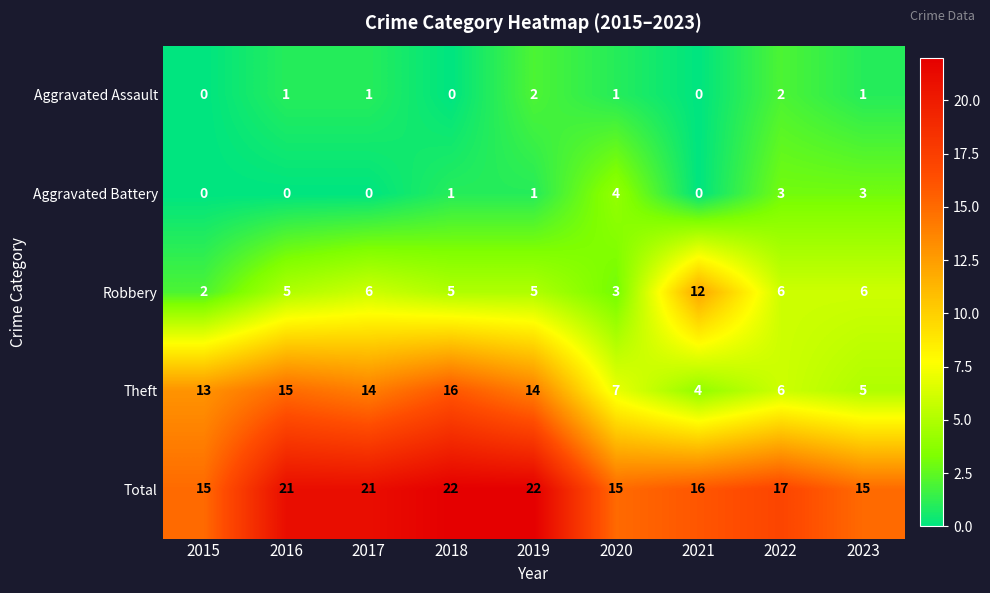

At 2016, list the series in order from largest to smallest.

Total, Theft, Robbery, Aggravated Assault, Aggravated Battery